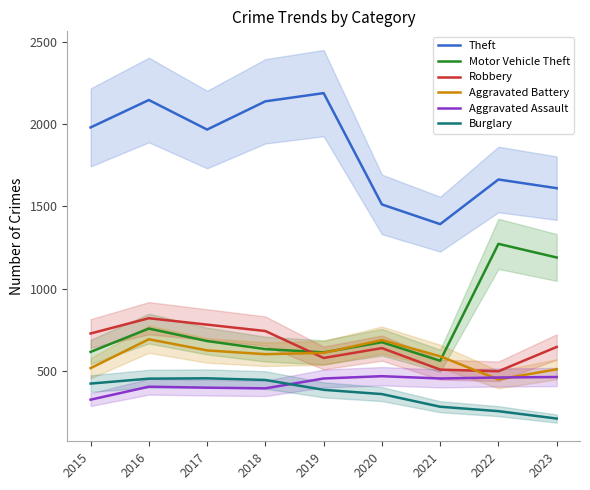

What is the maximum value for Aggravated Battery?

691